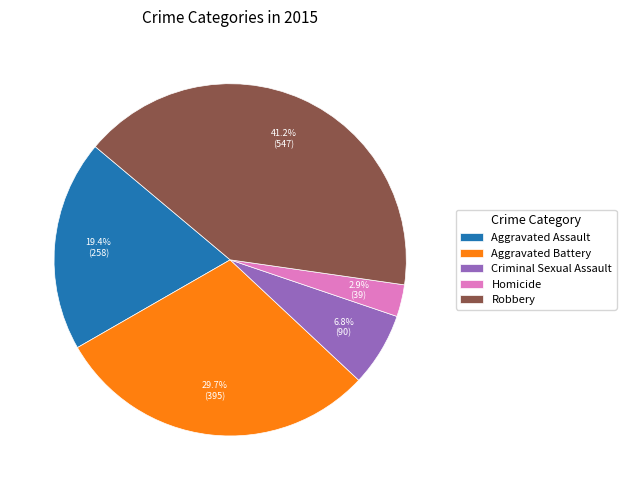

To the nearest percent, what portion does Aggravated Battery represent?

30%